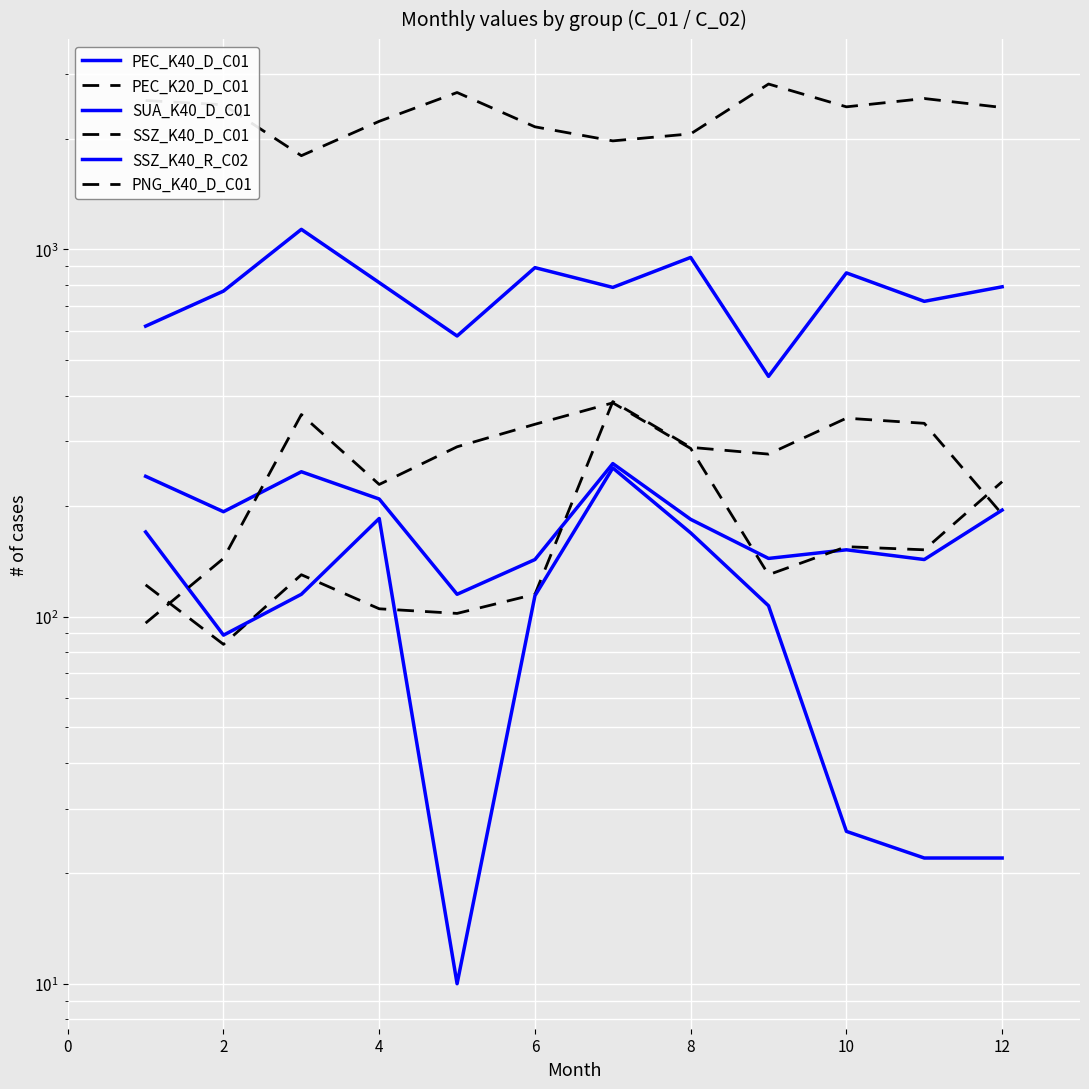

Between 2 and 10, which is larger?

2